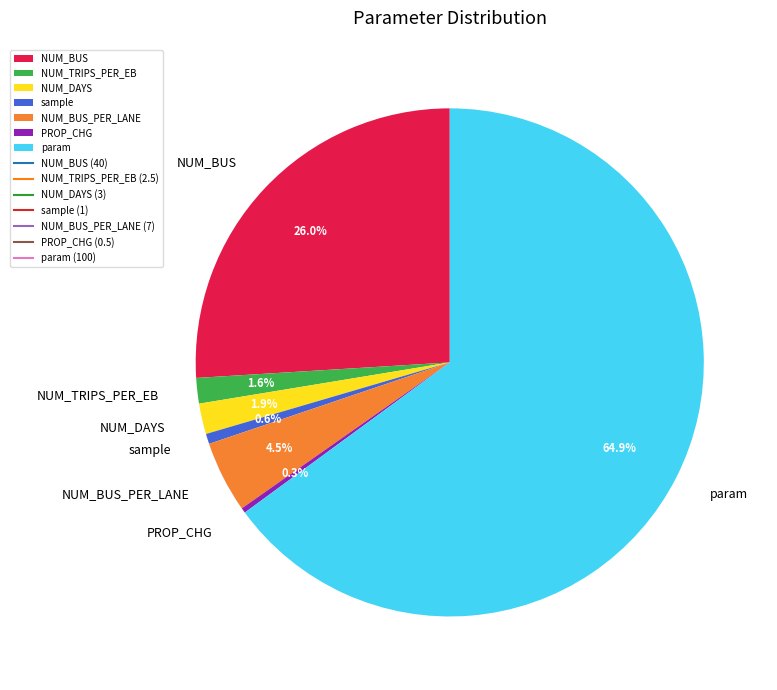

Combined, do NUM_TRIPS_PER_EB and NUM_DAYS account for over 50%?

No